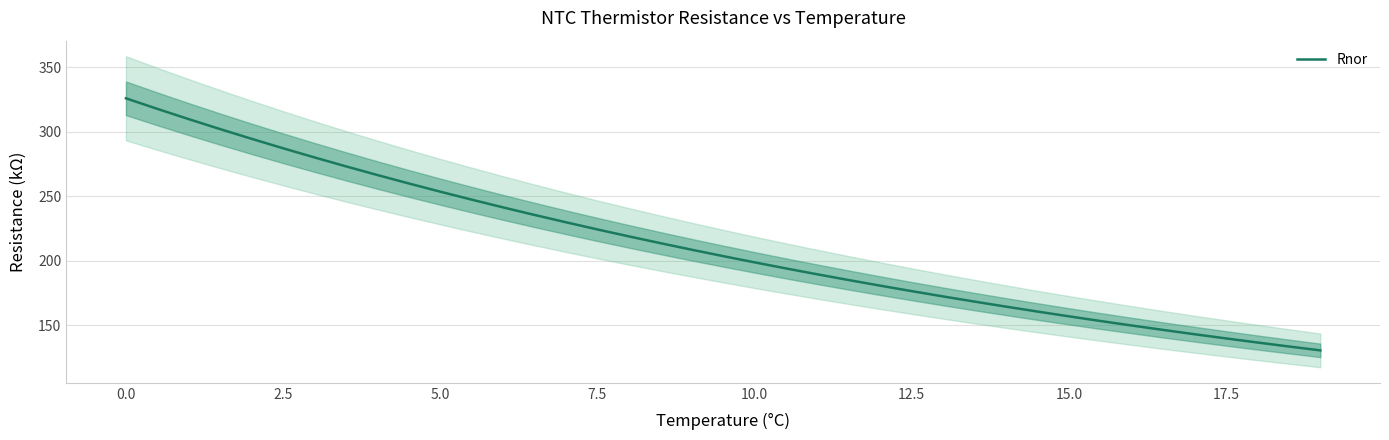

How many lines are shown in the chart?

1